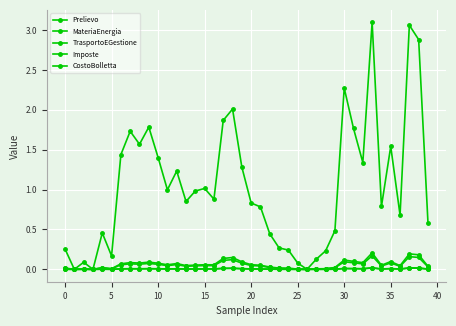

How many lines are shown in the chart?

5